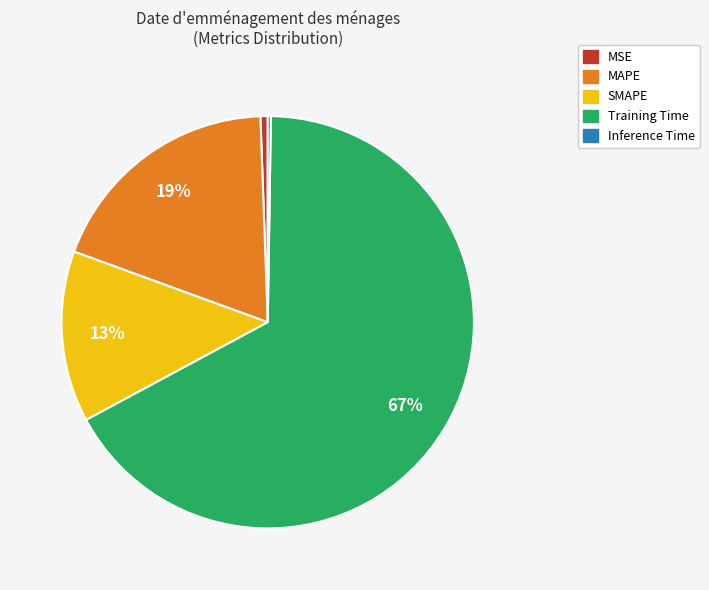

To the nearest percent, what percentage of the pie is SMAPE?

13%